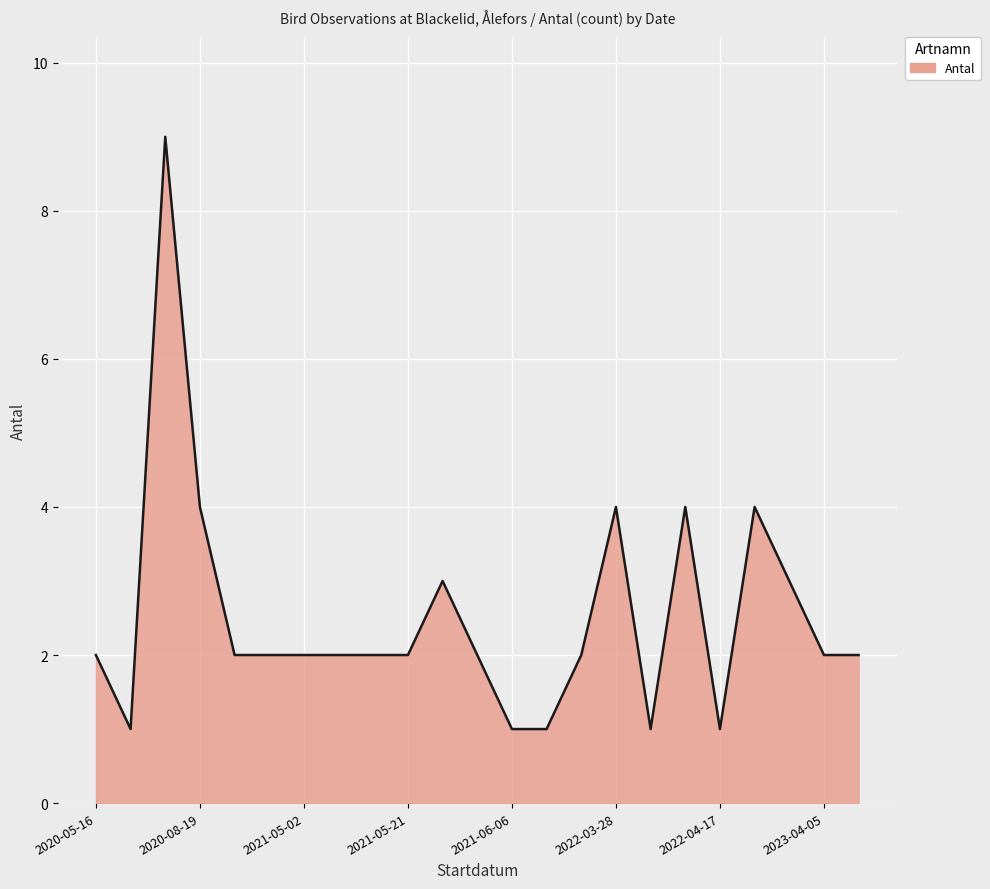

What is the greatest value displayed?

9